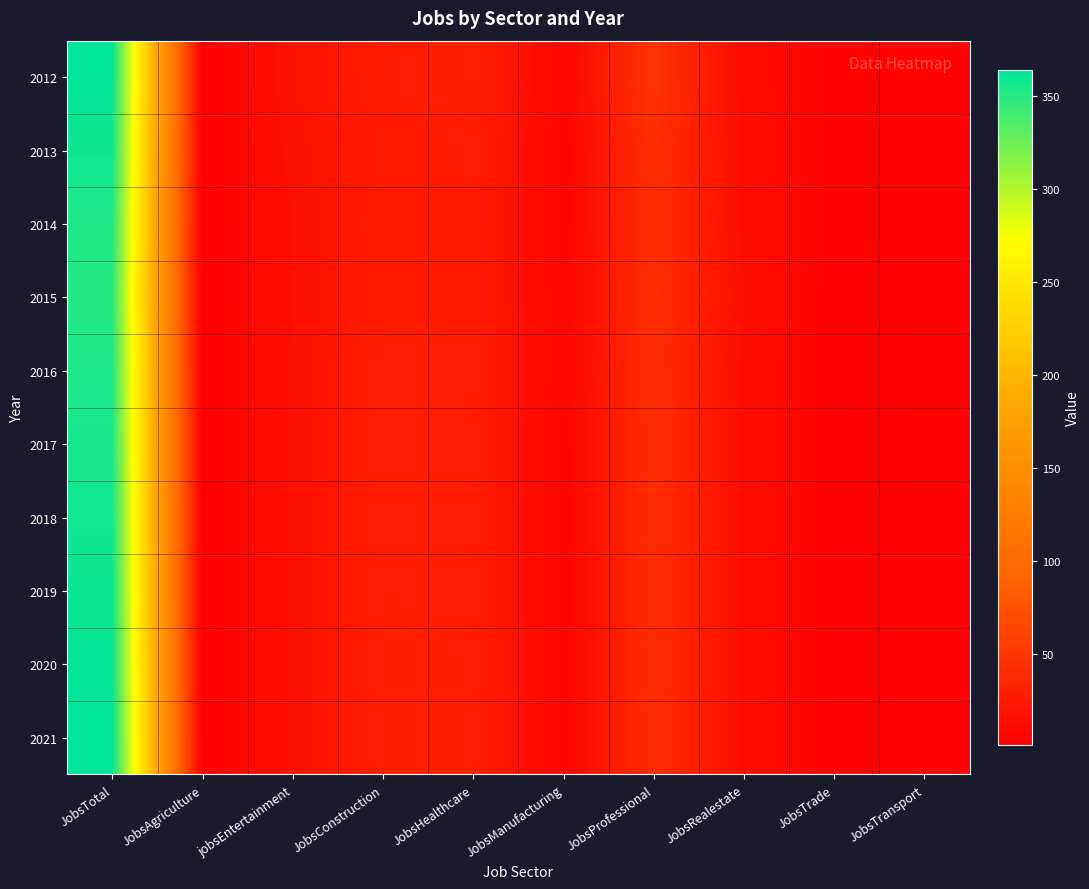

Reading left to right, what are all the values shown in this chart?

2012: JobsTotal=363	JobsAgriculture=1	jobsEntertainment=18	JobsConstruction=26	JobsHealthcare=30	JobsManufacturing=7	JobsProfessional=49	JobsRealestate=12	JobsTrade=4	JobsTransport=5
2013: JobsTotal=359	JobsAgriculture=1	jobsEntertainment=17	JobsConstruction=24	JobsHealthcare=27	JobsManufacturing=6	JobsProfessional=43	JobsRealestate=13	JobsTrade=4	JobsTransport=5
2014: JobsTotal=353	JobsAgriculture=1	jobsEntertainment=15	JobsConstruction=26	JobsHealthcare=26	JobsManufacturing=6	JobsProfessional=43	JobsRealestate=14	JobsTrade=4	JobsTransport=4
2015: JobsTotal=350	JobsAgriculture=1	jobsEntertainment=15	JobsConstruction=25	JobsHealthcare=26	JobsManufacturing=7	JobsProfessional=43	JobsRealestate=15	JobsTrade=3	JobsTransport=4
2016: JobsTotal=354	JobsAgriculture=1	jobsEntertainment=16	JobsConstruction=28	JobsHealthcare=27	JobsManufacturing=7	JobsProfessional=41	JobsRealestate=14	JobsTrade=3	JobsTransport=4
2017: JobsTotal=356	JobsAgriculture=1	jobsEntertainment=16	JobsConstruction=28	JobsHealthcare=27	JobsManufacturing=6	JobsProfessional=41	JobsRealestate=14	JobsTrade=3	JobsTransport=4
2018: JobsTotal=358	JobsAgriculture=1	jobsEntertainment=16	JobsConstruction=28	JobsHealthcare=27	JobsManufacturing=6	JobsProfessional=41	JobsRealestate=14	JobsTrade=3	JobsTransport=4
2019: JobsTotal=360	JobsAgriculture=1	jobsEntertainment=16	JobsConstruction=28	JobsHealthcare=27	JobsManufacturing=6	JobsProfessional=41	JobsRealestate=14	JobsTrade=3	JobsTransport=4
2020: JobsTotal=362	JobsAgriculture=1	jobsEntertainment=16	JobsConstruction=29	JobsHealthcare=28	JobsManufacturing=6	JobsProfessional=41	JobsRealestate=14	JobsTrade=3	JobsTransport=4
2021: JobsTotal=364	JobsAgriculture=1	jobsEntertainment=16	JobsConstruction=29	JobsHealthcare=28	JobsManufacturing=6	JobsProfessional=41	JobsRealestate=14	JobsTrade=3	JobsTransport=4